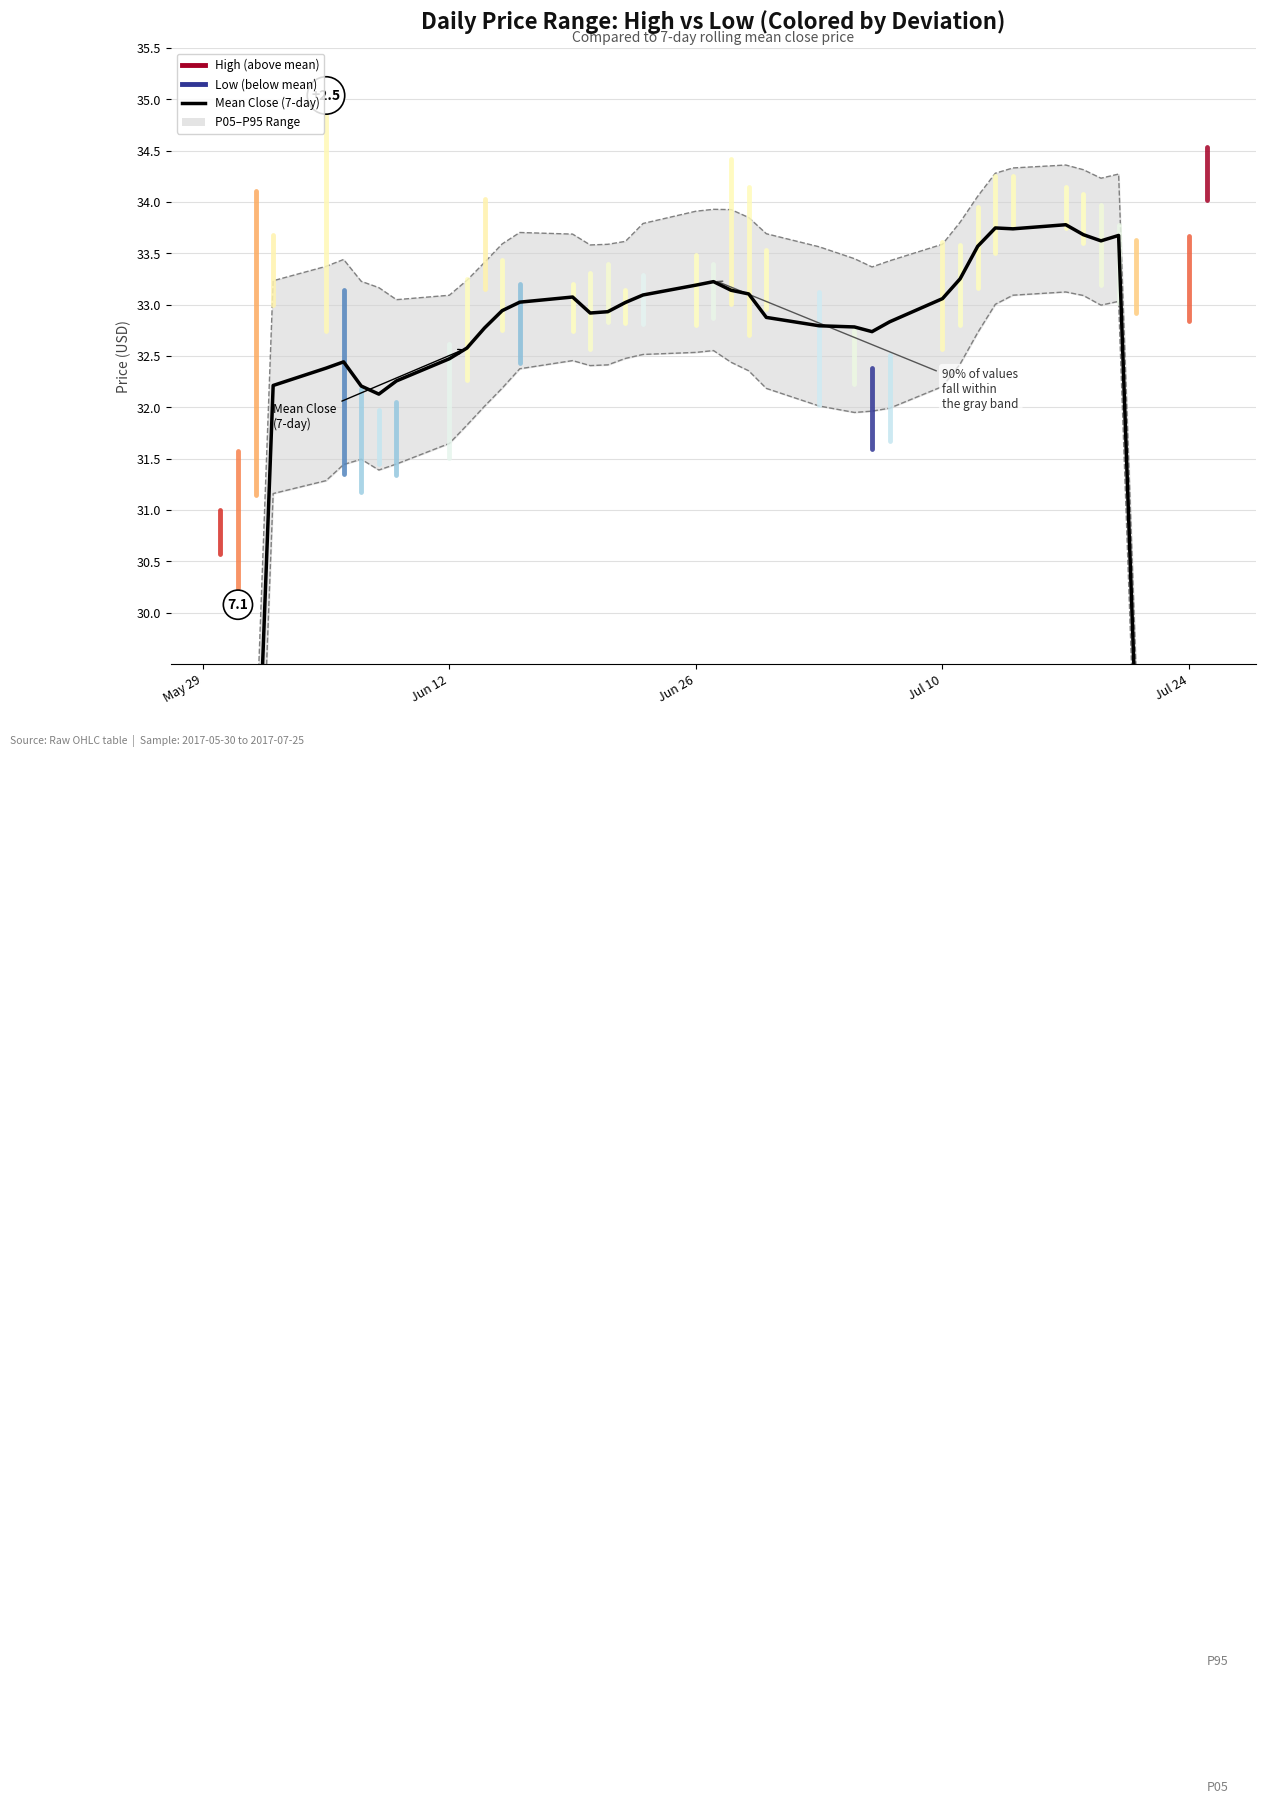

What is the maximum value shown in the chart?

33.8